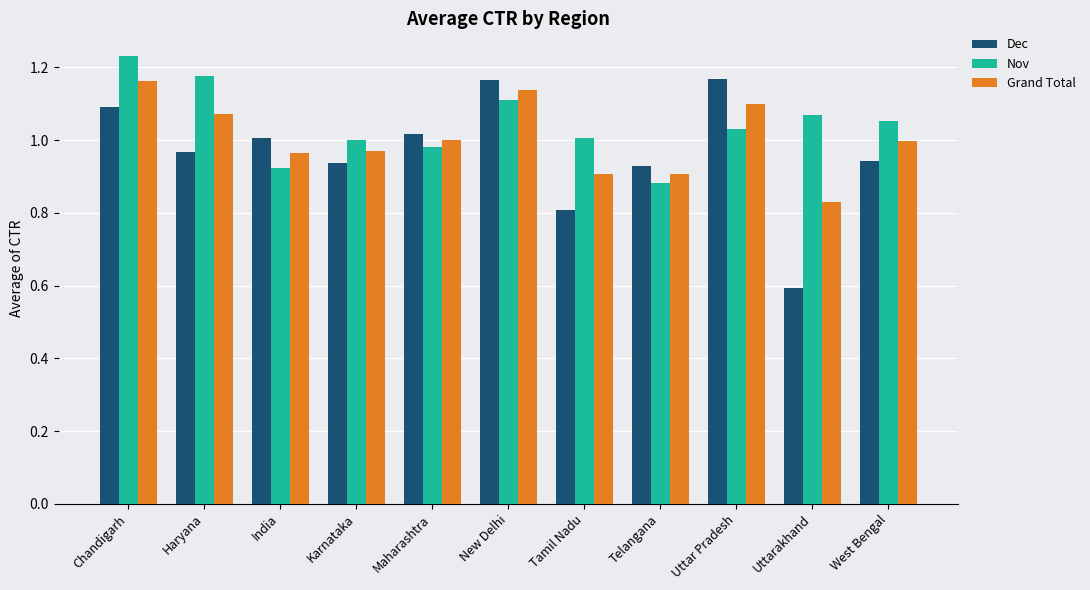

What is the sum of the Nov values at West Bengal and Uttar Pradesh?

2.1